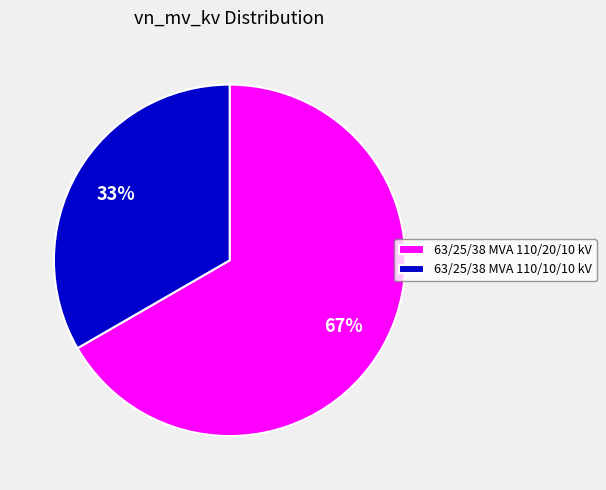

Which category accounts for the majority?

63/25/38 MVA 110/20/10 kV